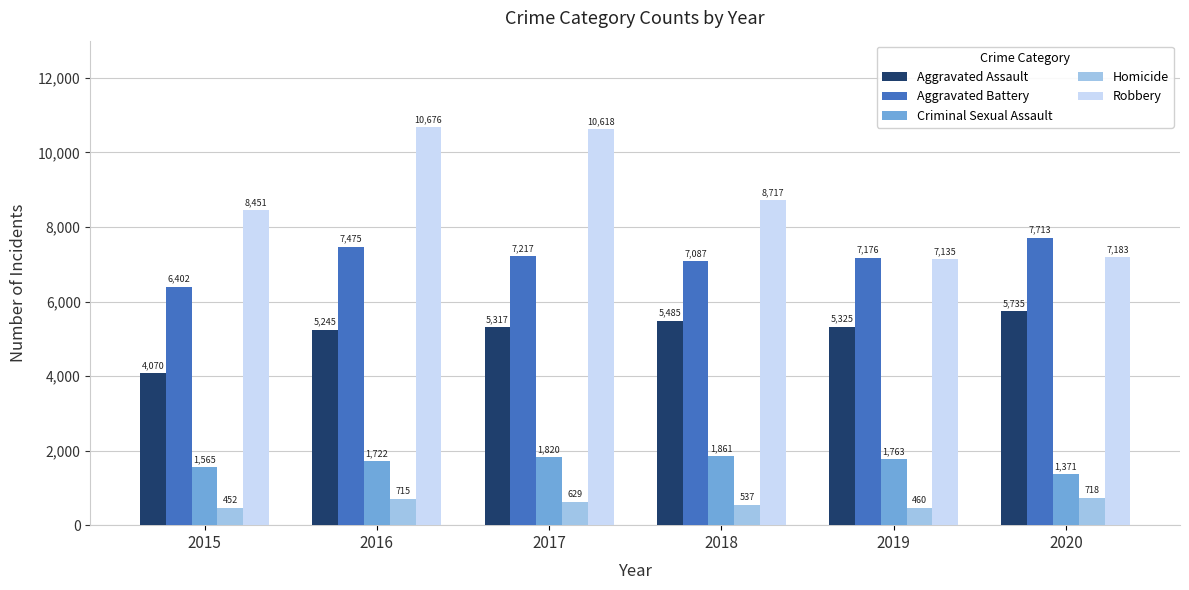

What is the greatest value displayed?

10676